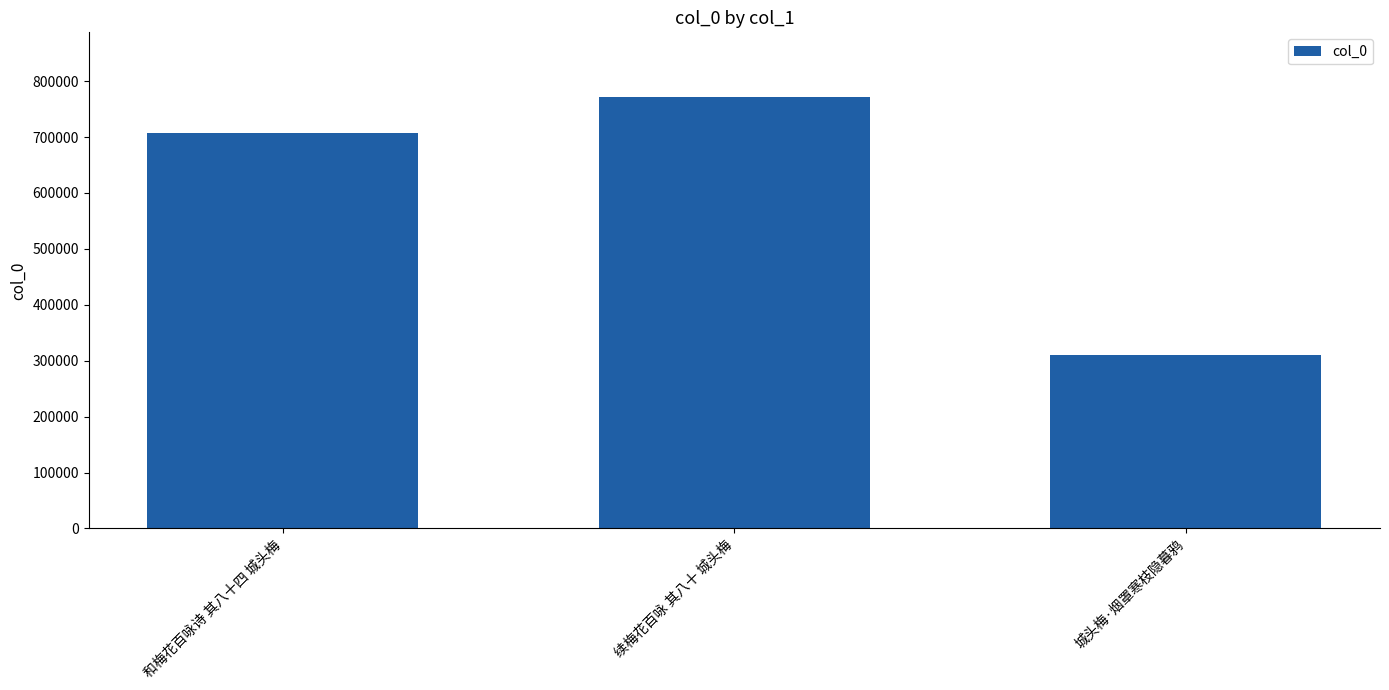

How many data points are less than 707041?

1